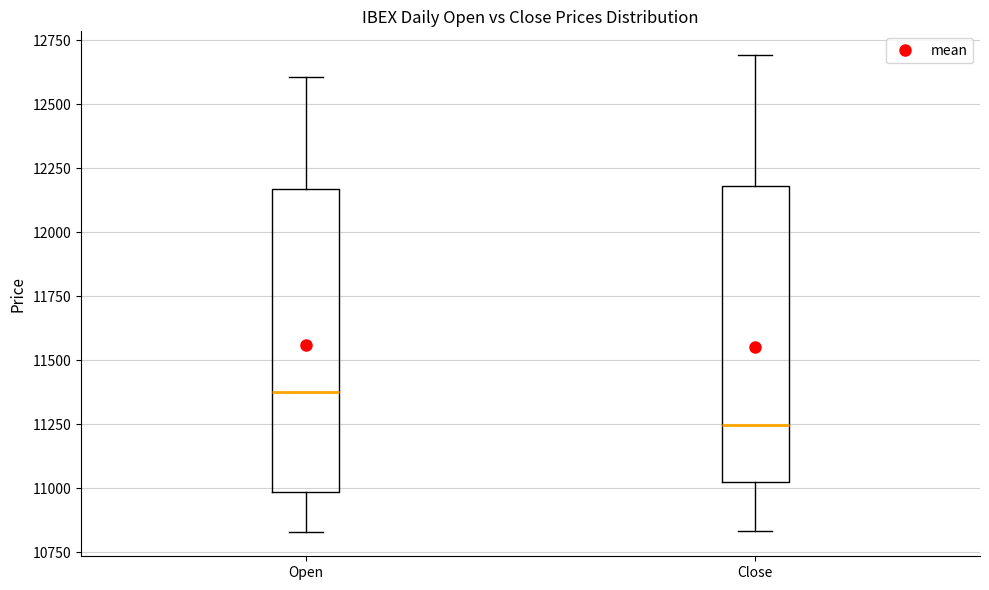

Which box has the highest median line?

Open